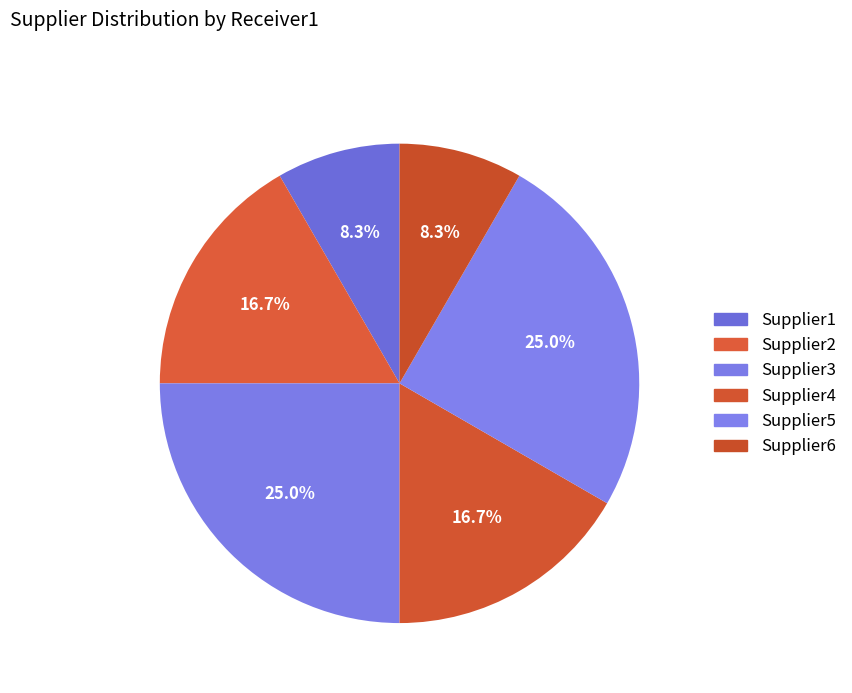

How much of the chart is everything except Supplier2?

83.3%